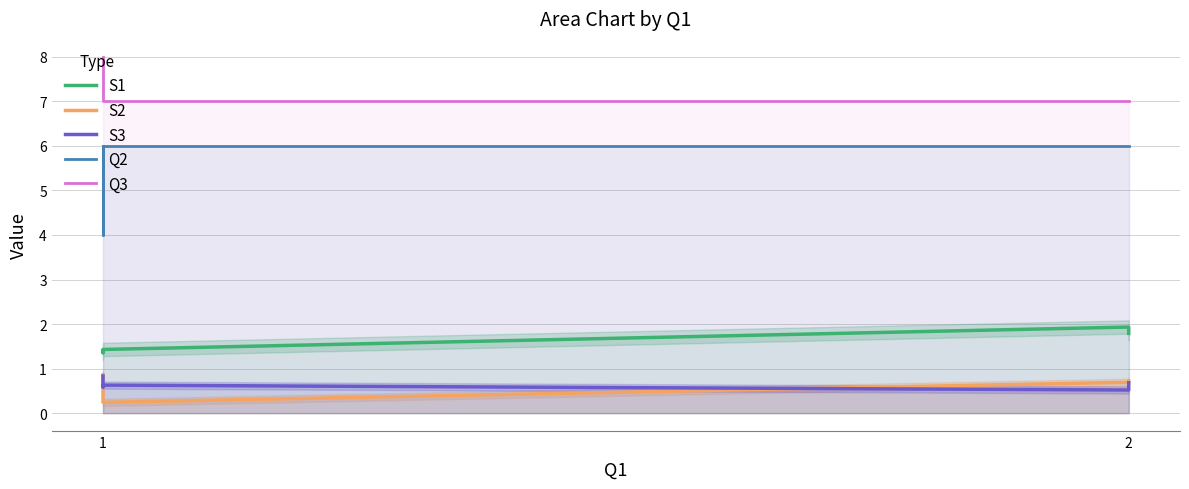

True or false: S3 and Q2 intersect in this chart.

False